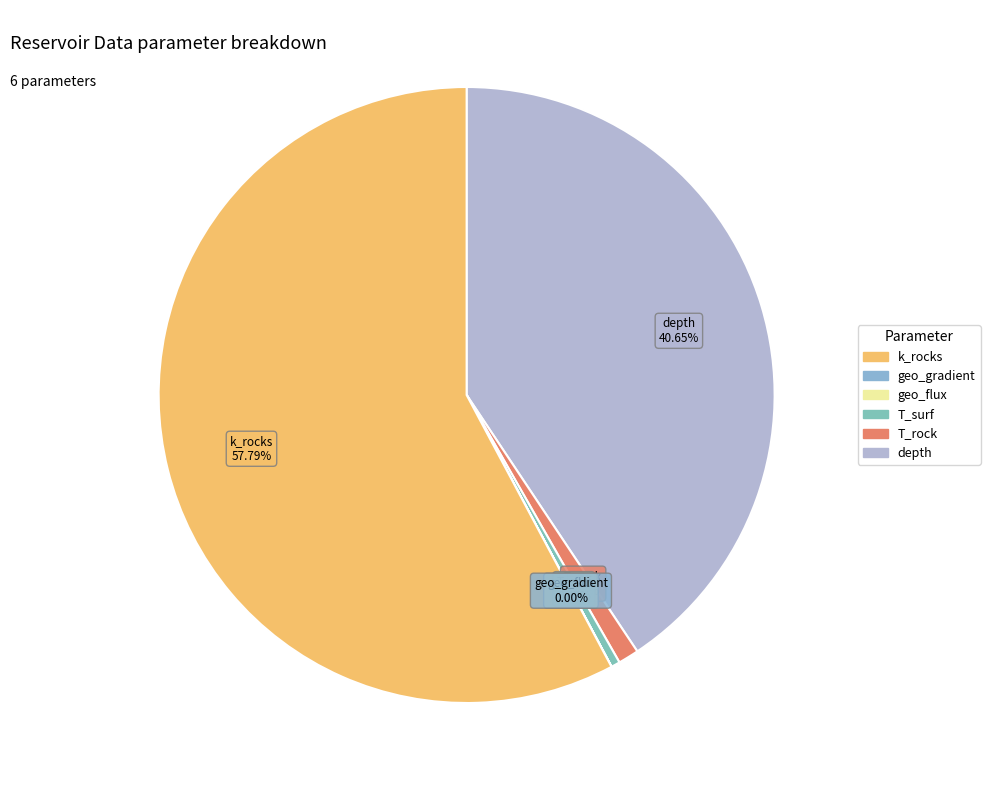

Does any single category account for the majority?

Yes